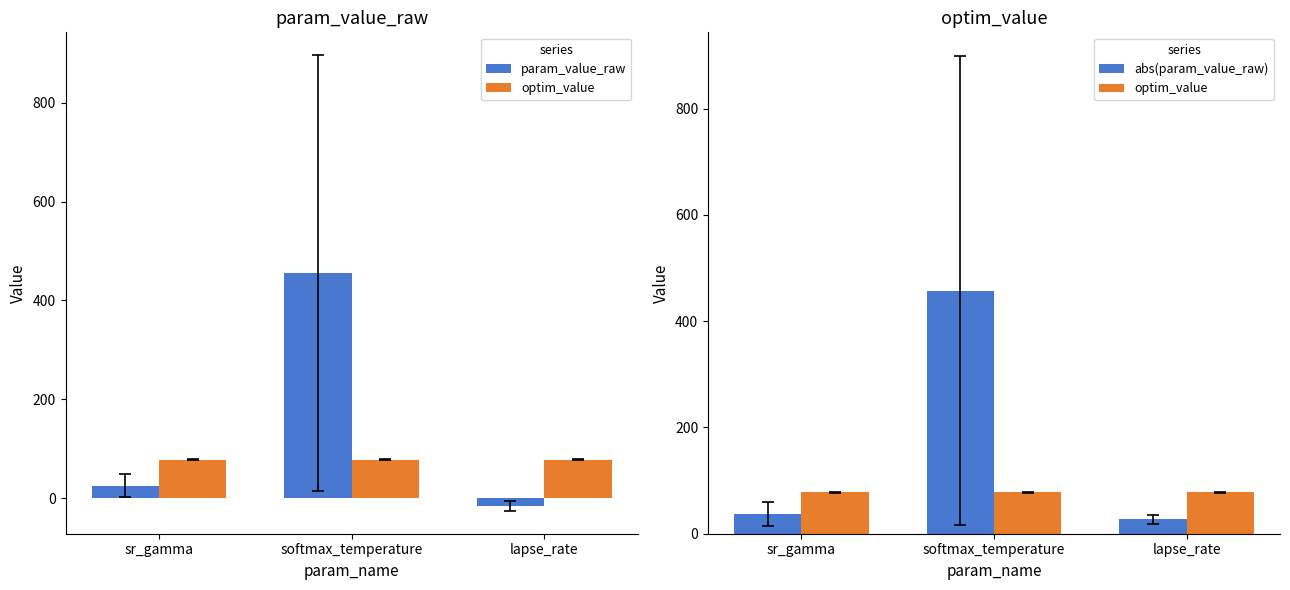

At which category is the sum across all series the highest?

softmax_temperature